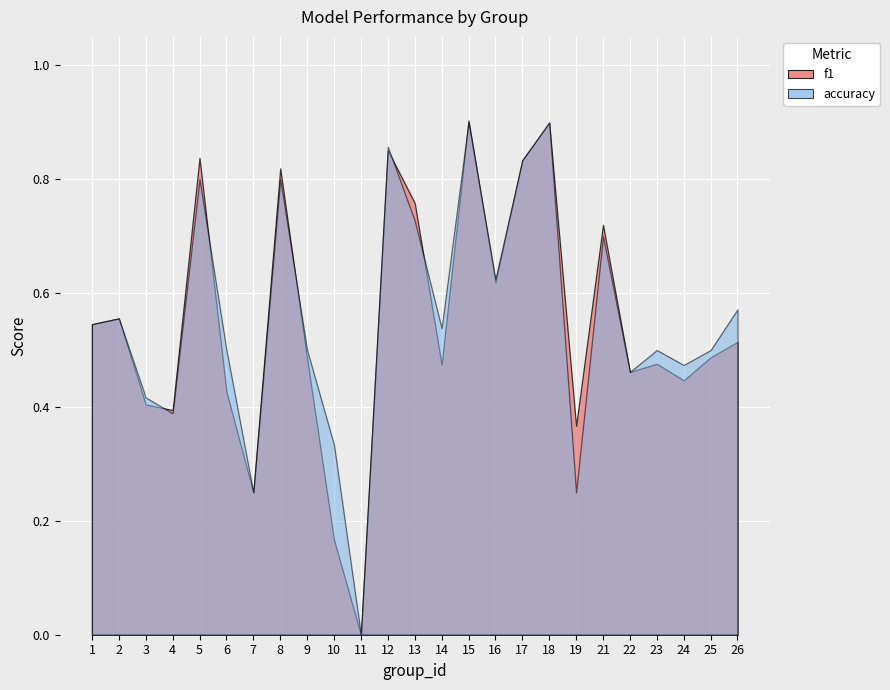

At which label does accuracy reach its minimum?

11